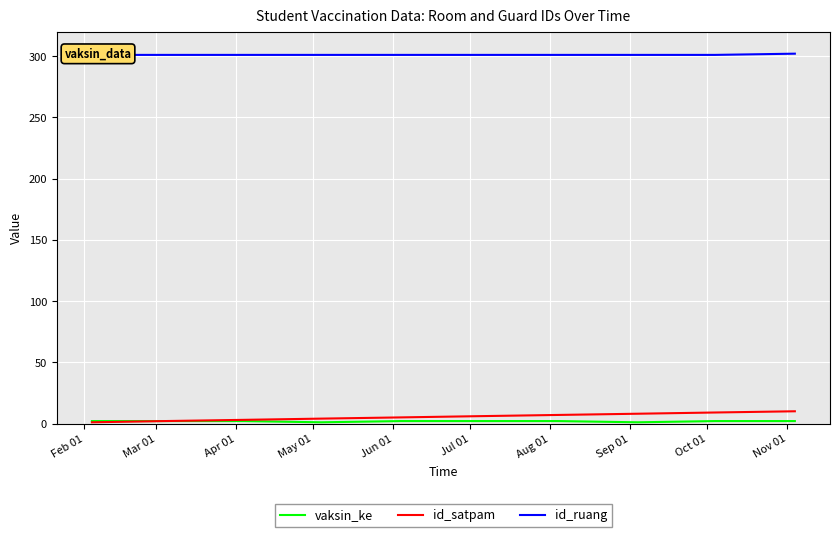

True or false: id_ruang has more than 0 points higher than both neighbors.

False